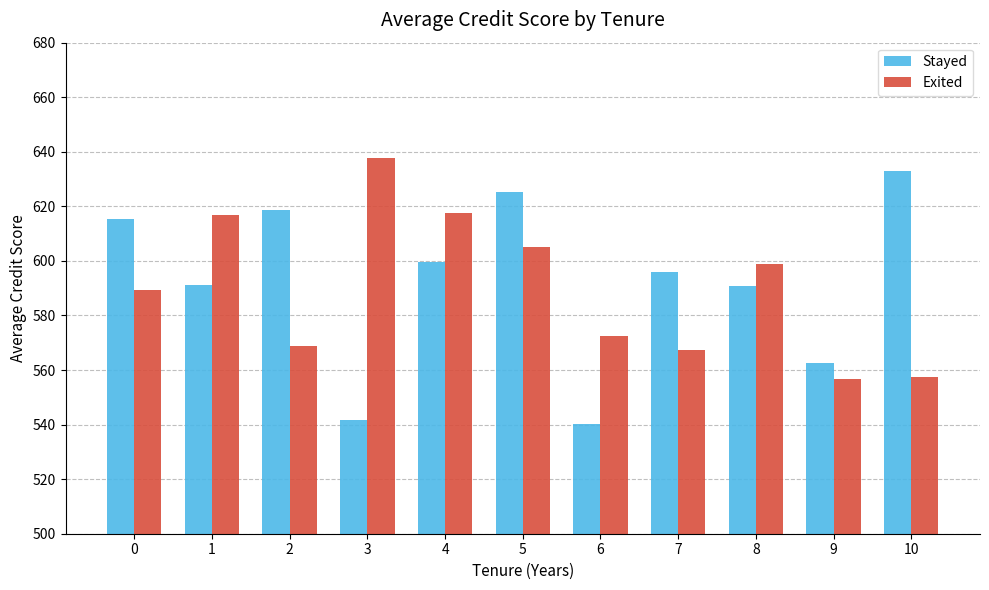

What is the difference between the maximum and second lowest values in the Stayed series?

91.2